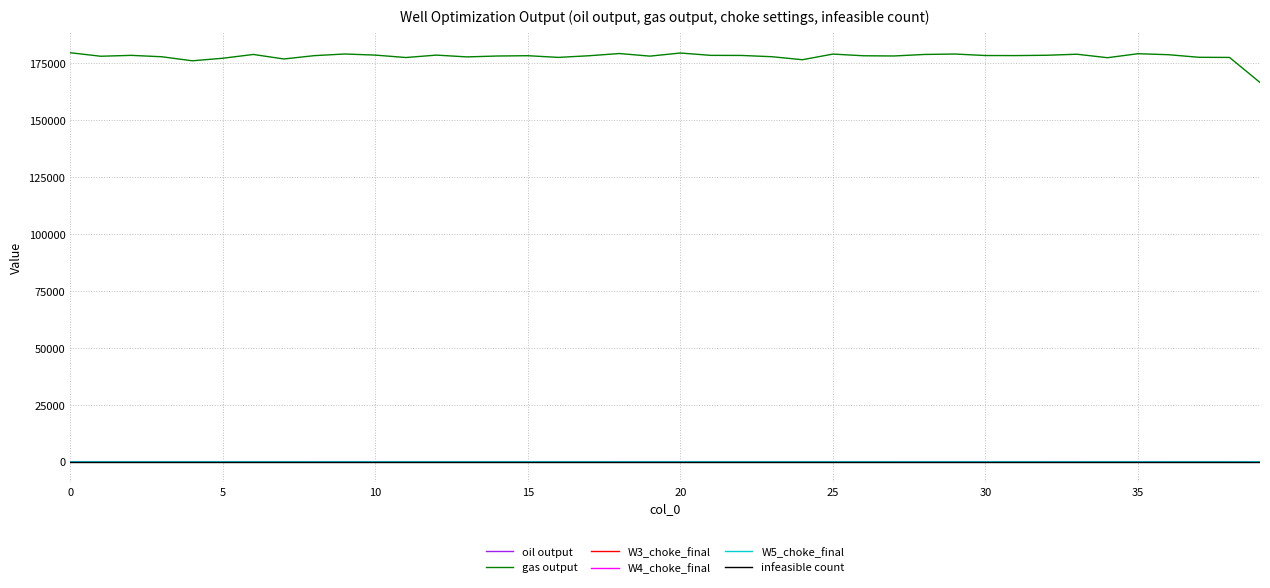

What is the highest value of the gas output series?

179585.3